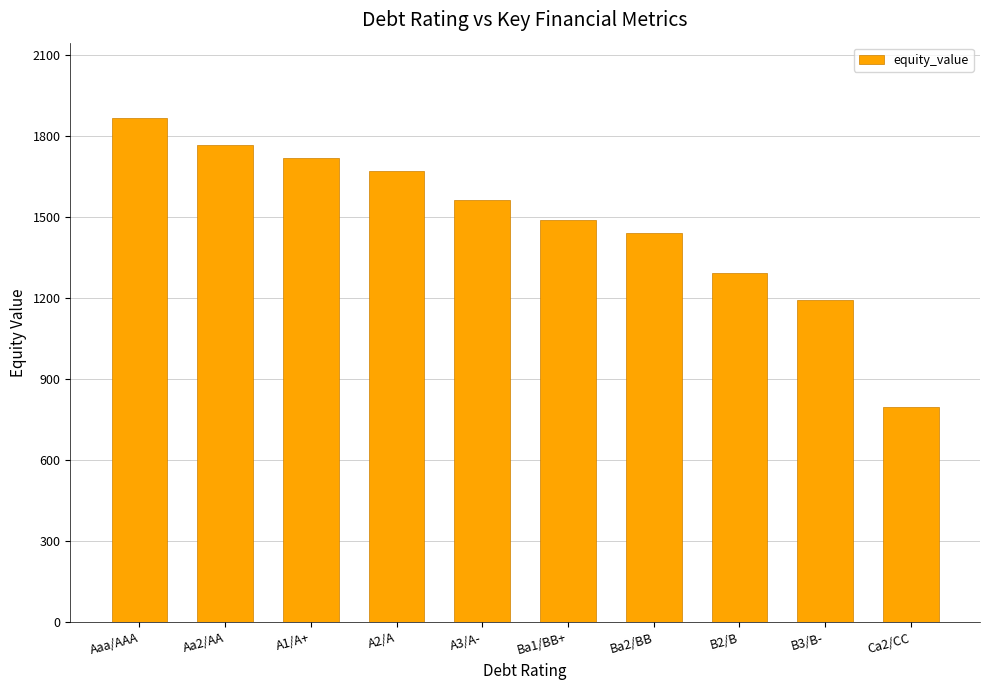

Rank the categories by value from lowest to highest.

Ca2/CC, B3/B-, B2/B, Ba2/BB, Ba1/BB+, A3/A-, A2/A, A1/A+, Aa2/AA, Aaa/AAA